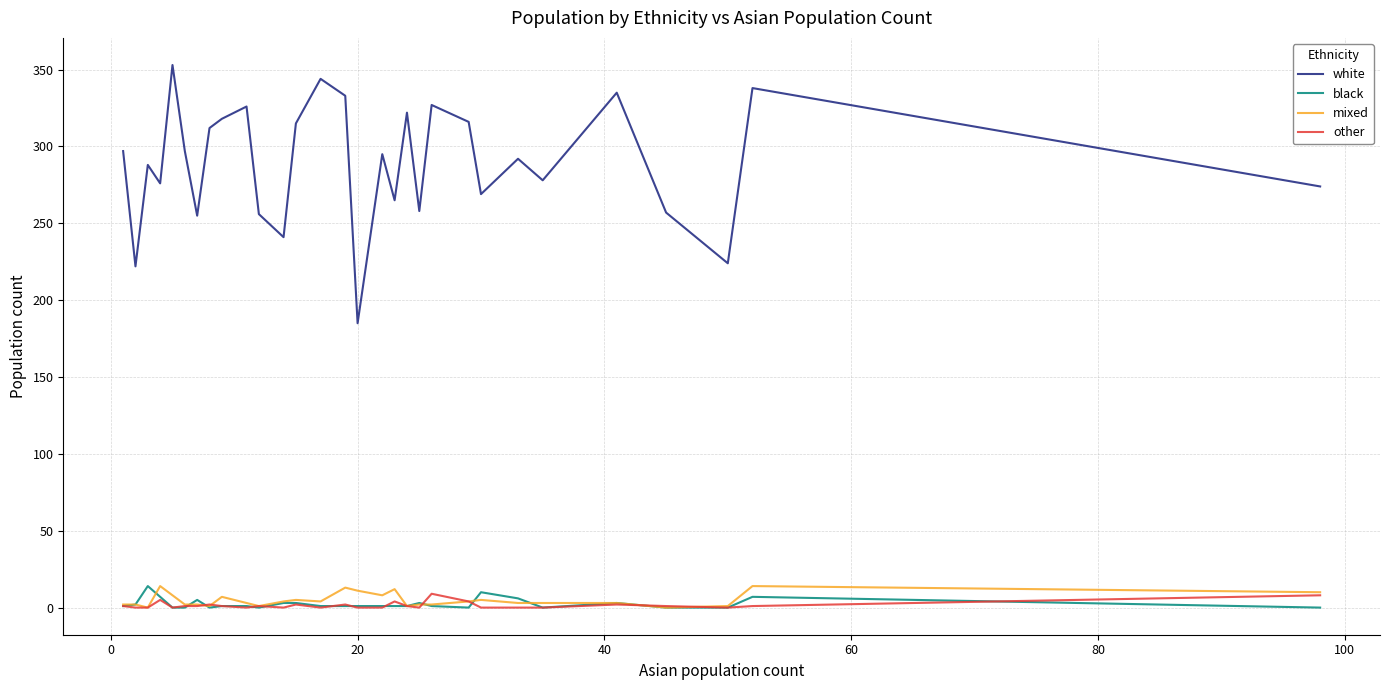

True or false: mixed and white cross at least once.

False